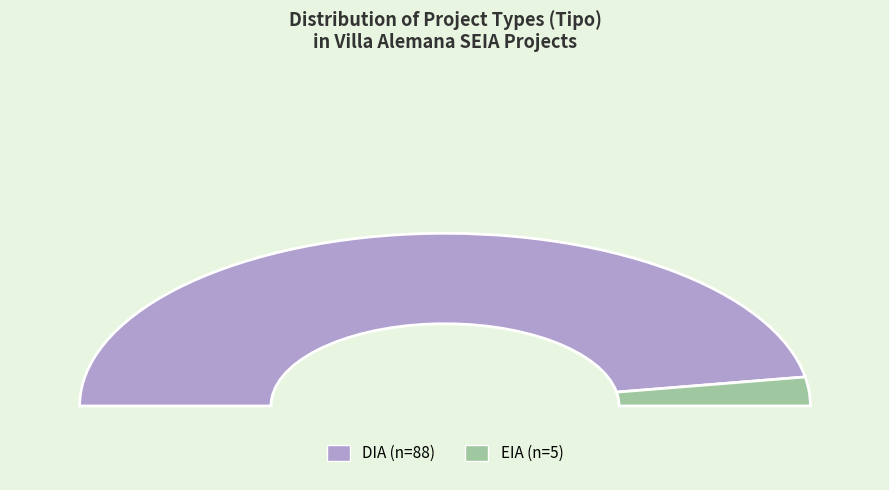

Does EIA account for over 50% of the chart?

No